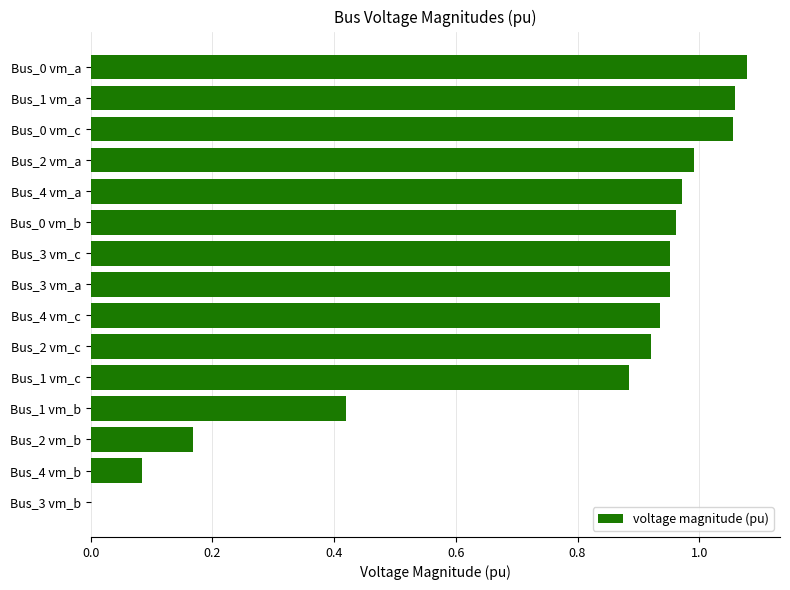

What is the sum of the values at Bus_0 vm_a and Bus_1 vm_c?

2.0